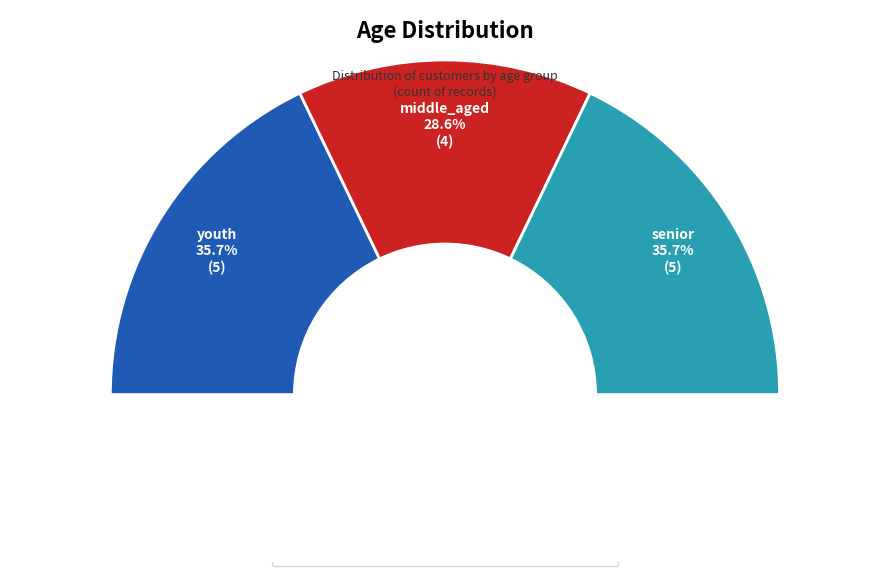

Which category has the biggest portion of the pie?

youth